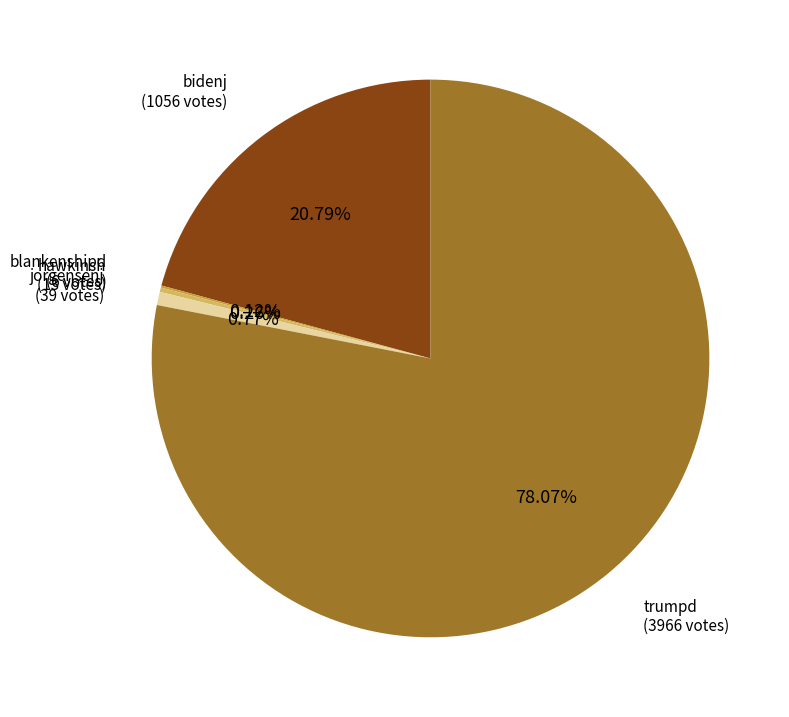

Is there a majority slice in this chart?

Yes